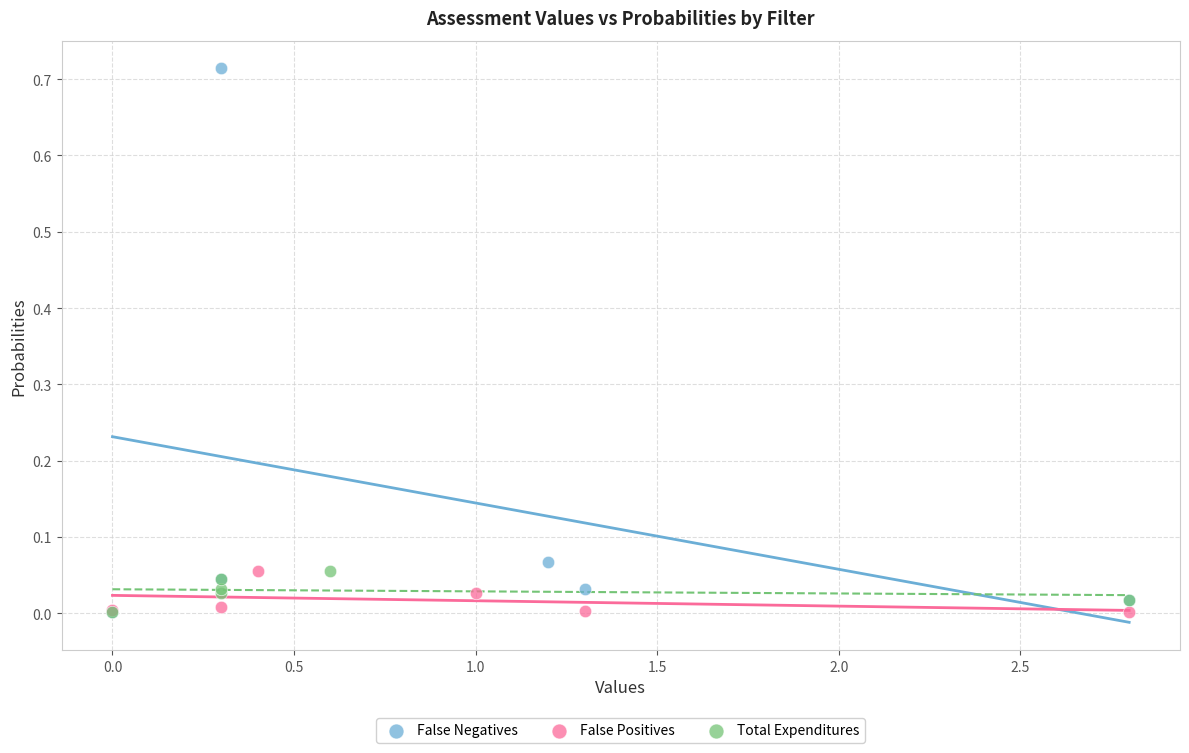

What are all the series names shown in the legend?

False Negatives, False Positives, Total Expenditures